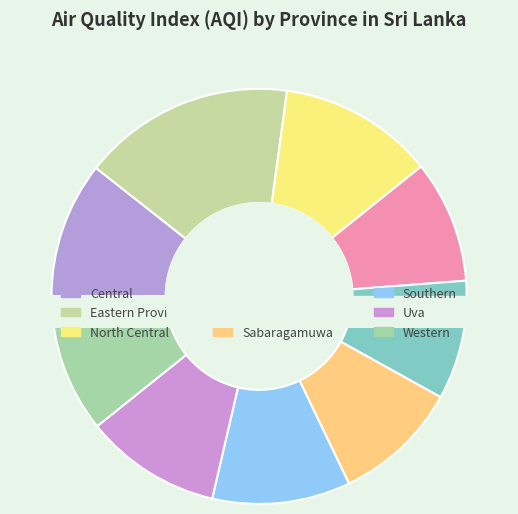

How many slices are in this pie chart?

9